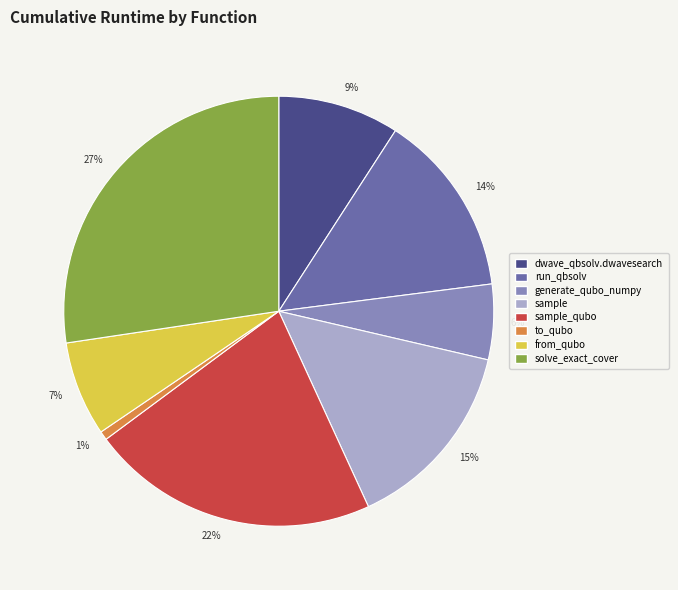

Count the number of slices in the pie.

8